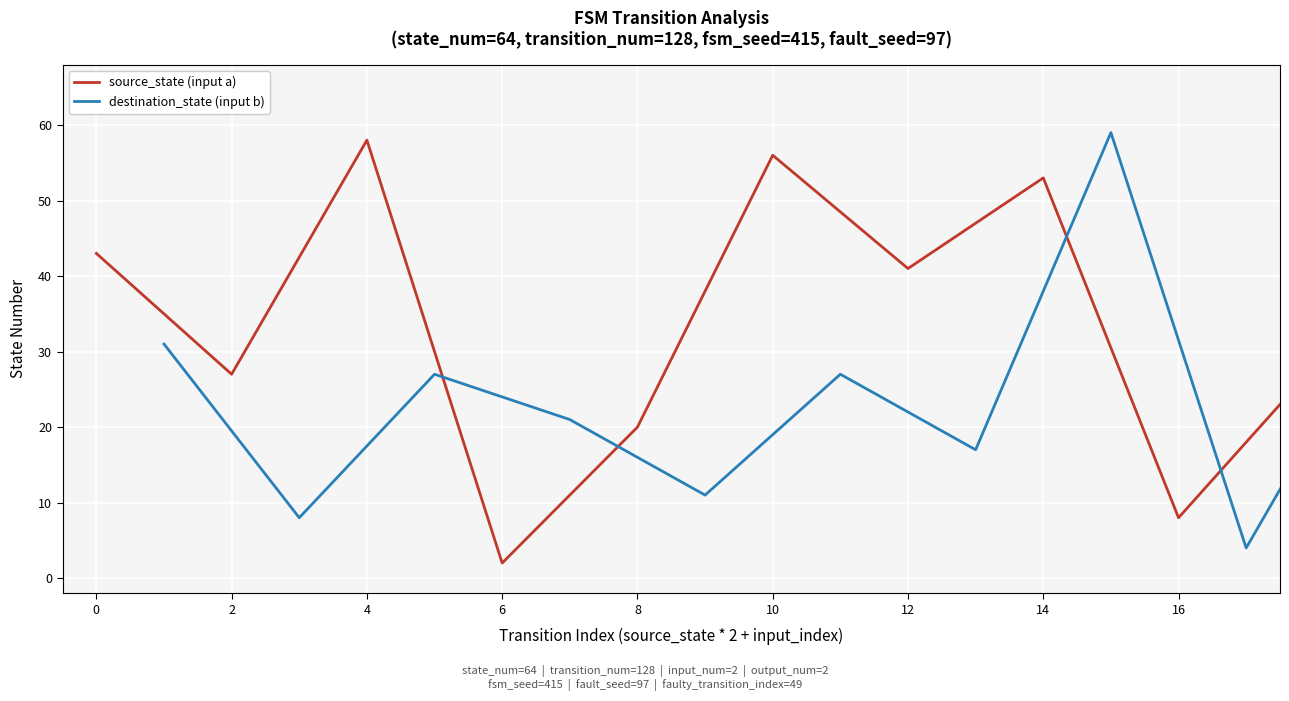

Is this an area chart (filled region under the line)?

No